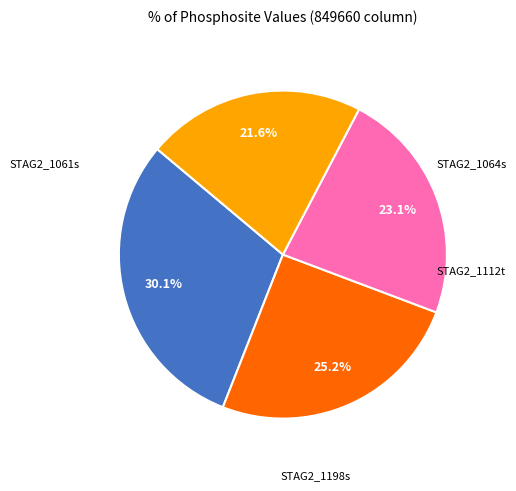

Is there a majority slice in this chart?

No